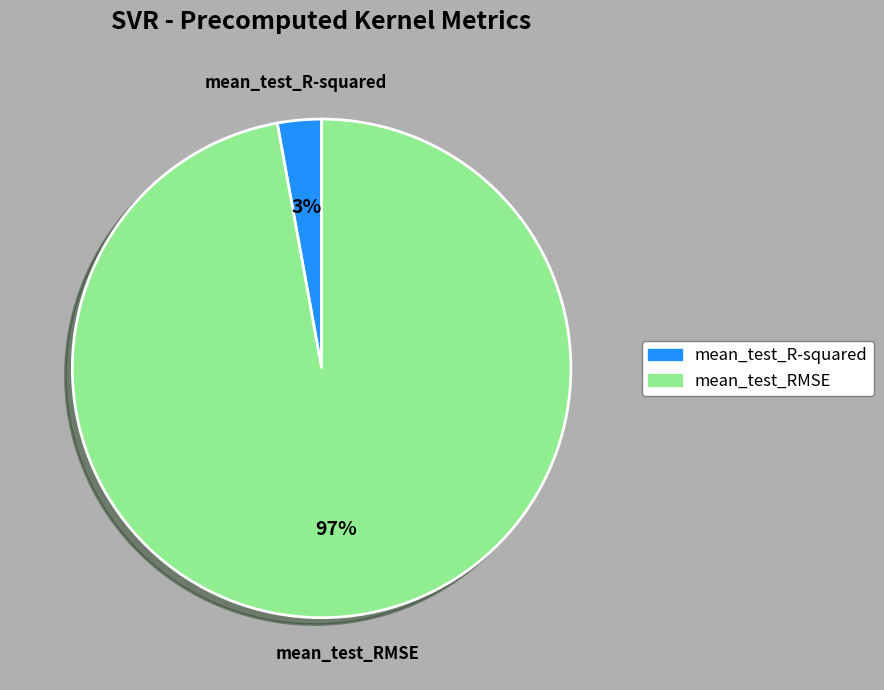

Rank the categories by value from highest to lowest.

mean_test_RMSE, mean_test_R-squared